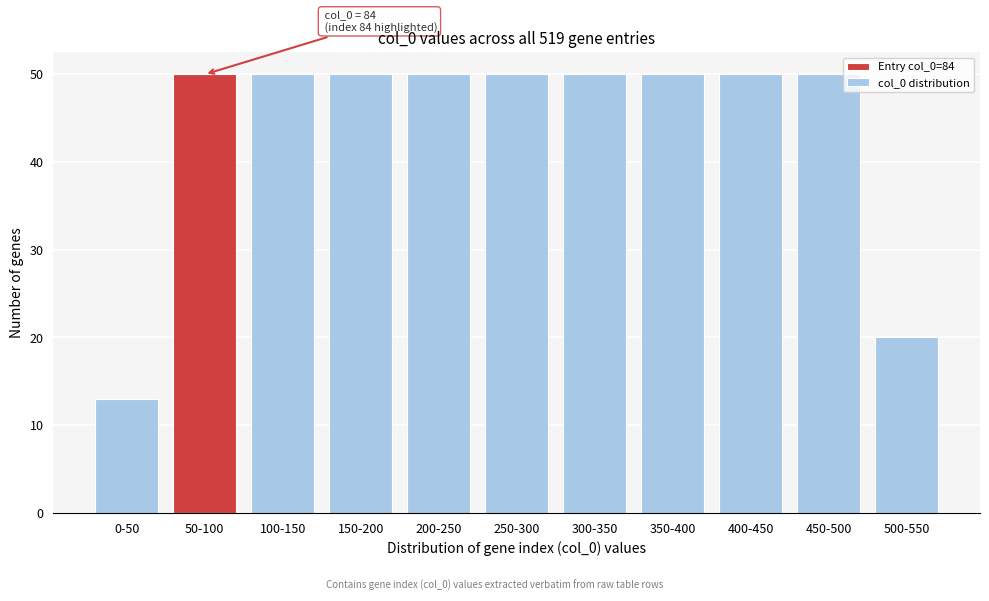

Reading left to right, what are all the values shown in this chart?

13	50	50	50	50	50	50	50	50	50	20